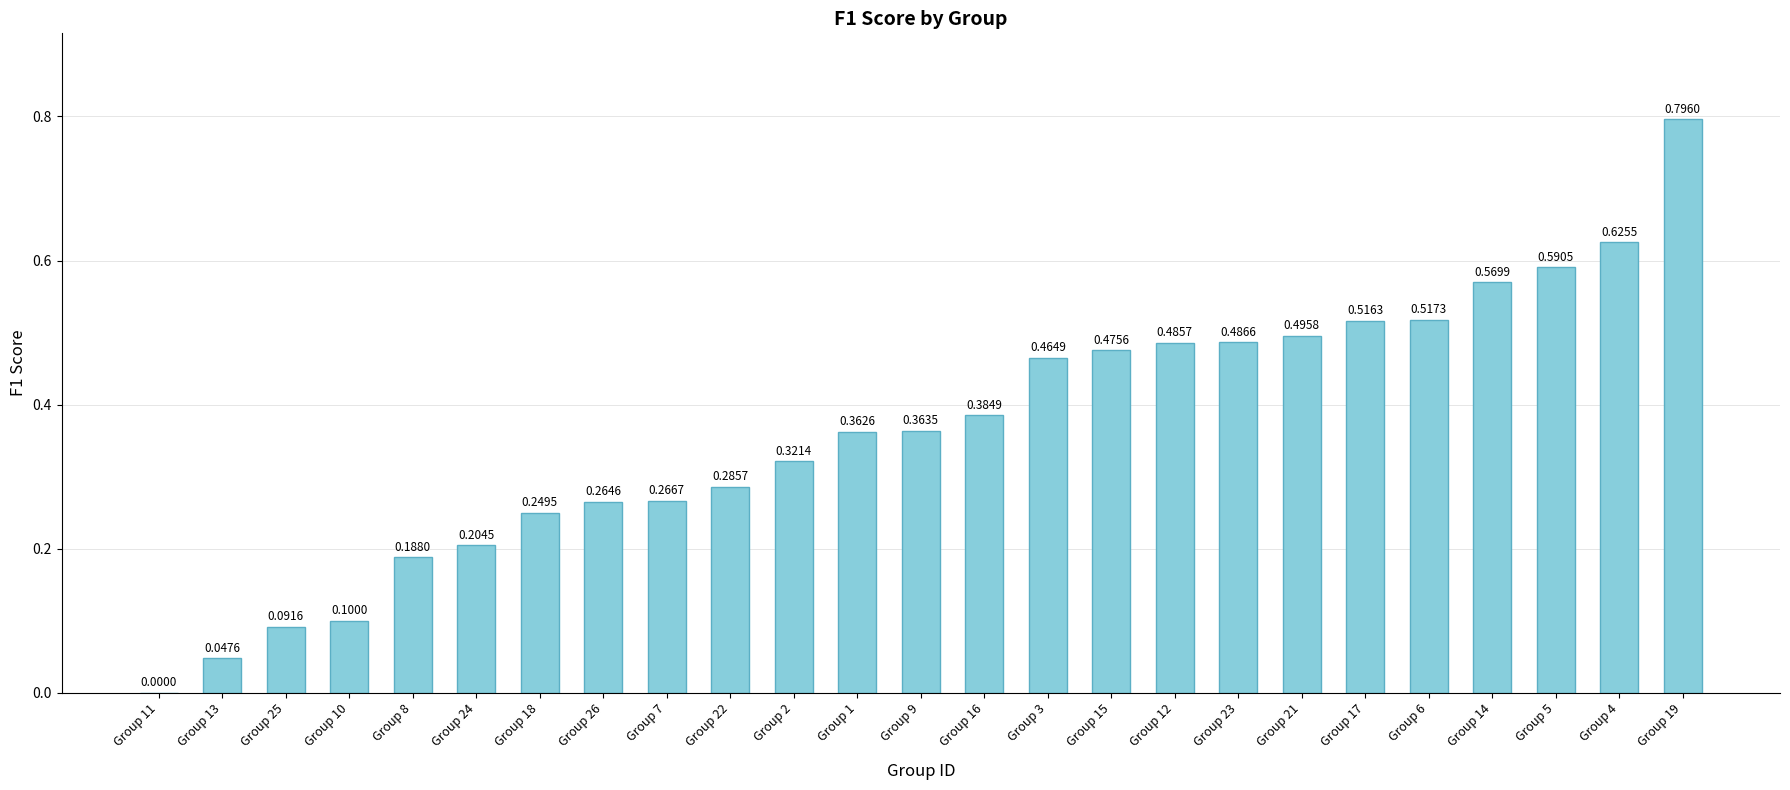

What is the greatest value displayed?

0.8